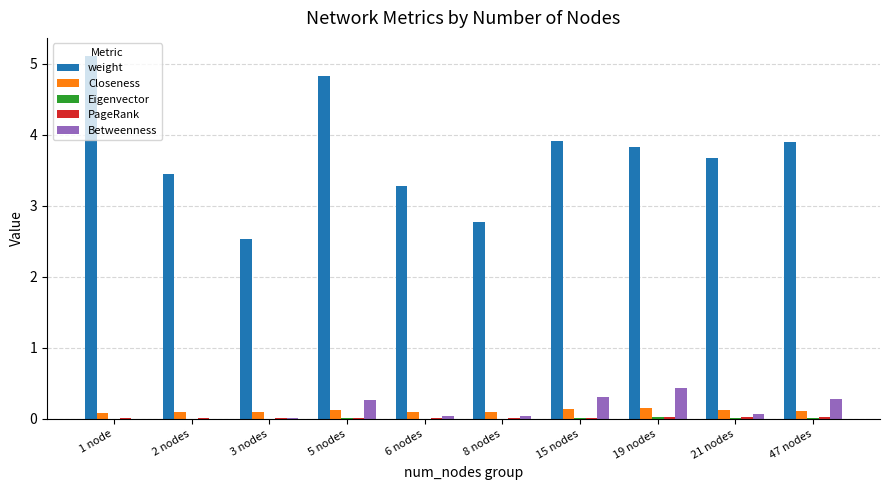

Is it true that weight equals 5.1 at 1 node?

True